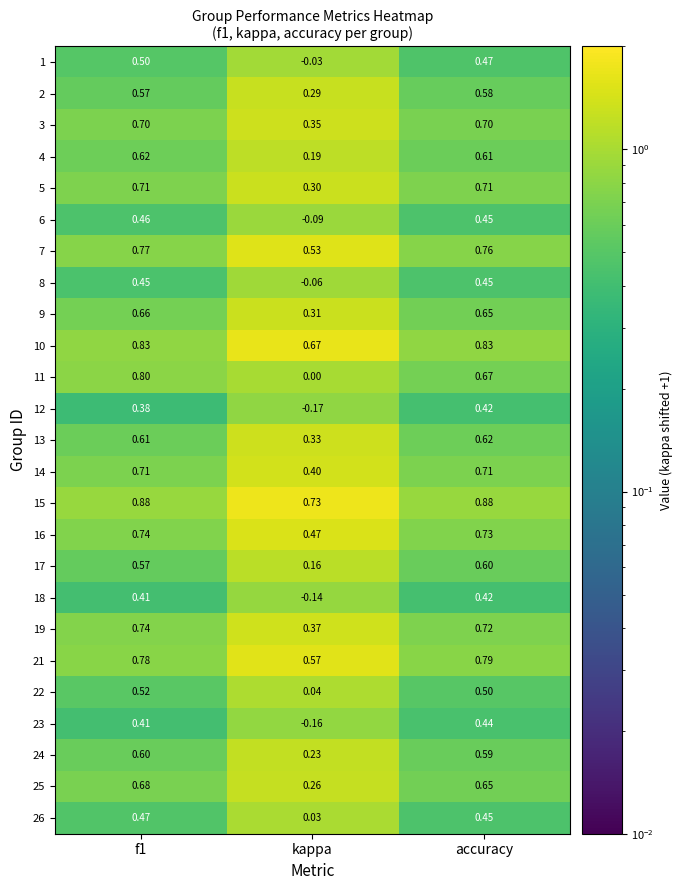

At which label is 24 closest to 0?

kappa